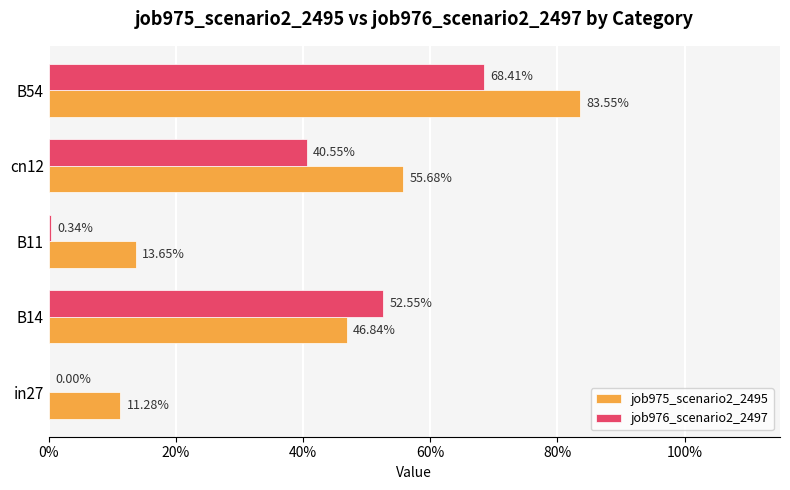

What are all the series names shown in the legend?

job975_scenario2_2495, job976_scenario2_2497